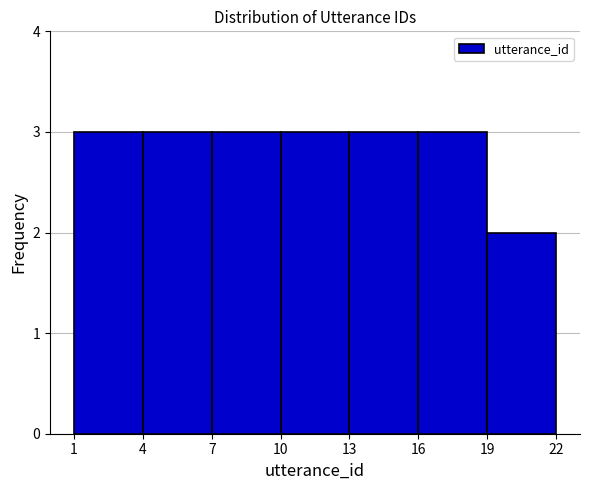

Reading left to right, transcribe this chart: for each bar, give the range it covers on the x-axis and its height. The values are not printed on the chart, so give them approximately, as read against the axis.

1 to 4: 3
4 to 7: 3
7 to 10: 3
10 to 13: 3
13 to 16: 3
16 to 19: 3
19 to 22: 2